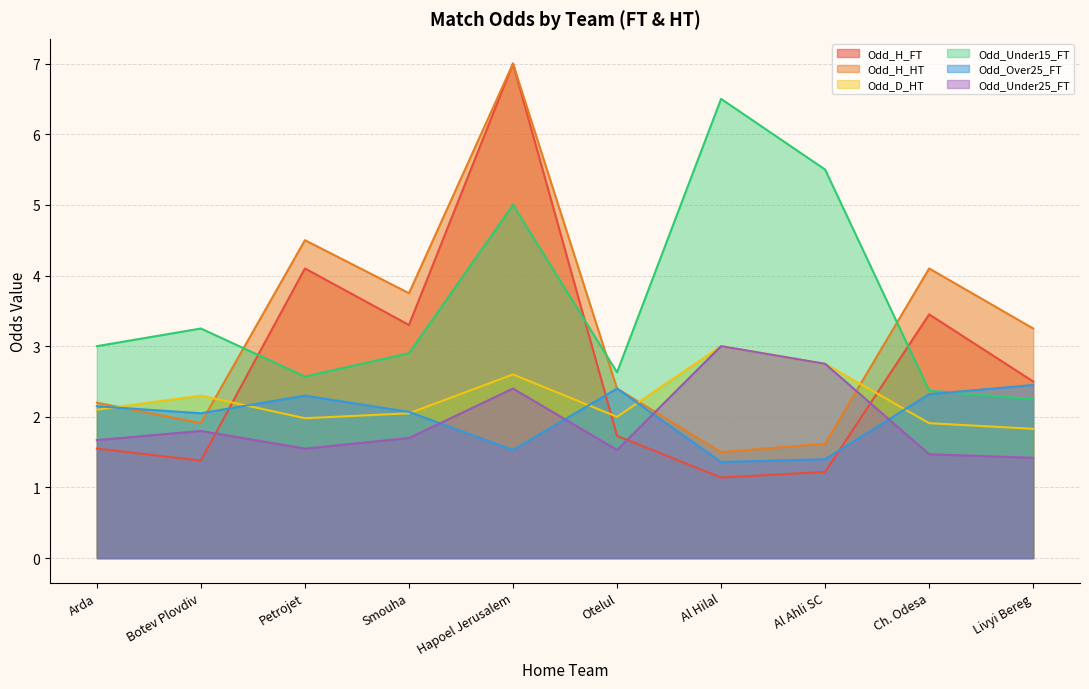

Which category has the highest value in the Odd_Under15_FT series?

Al Hilal